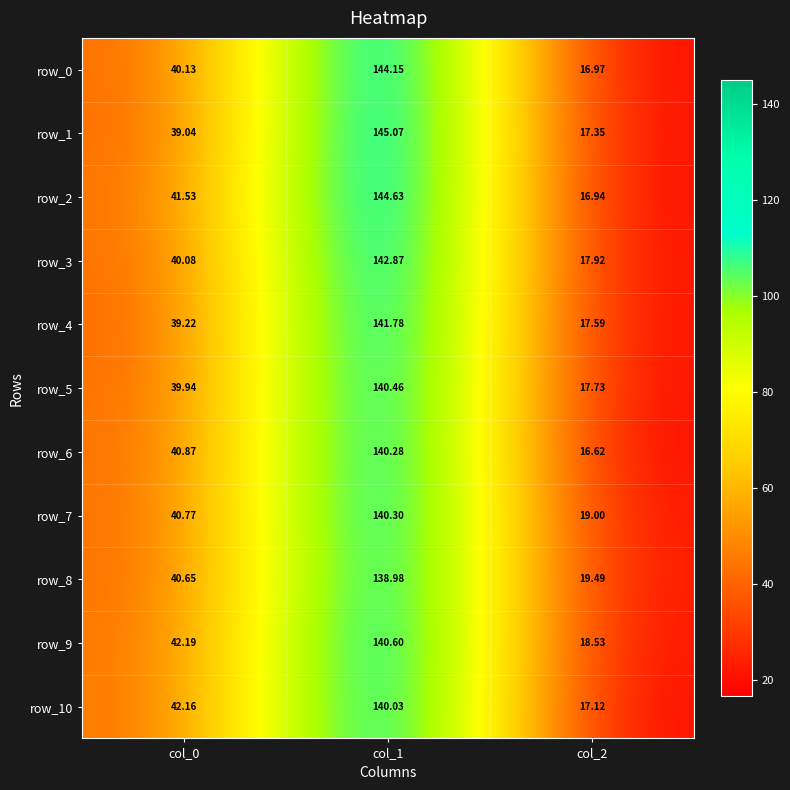

List the labels in order of row_2 value, smallest first.

col_2, col_0, col_1